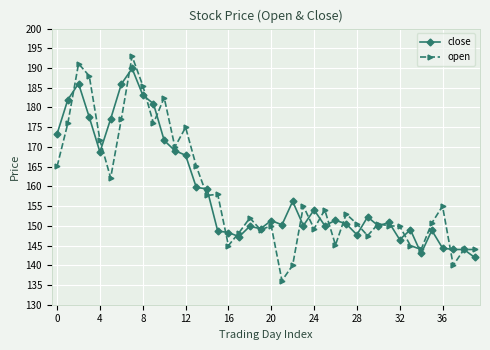

What is the value of the close point at the 24th from the left?

150.1